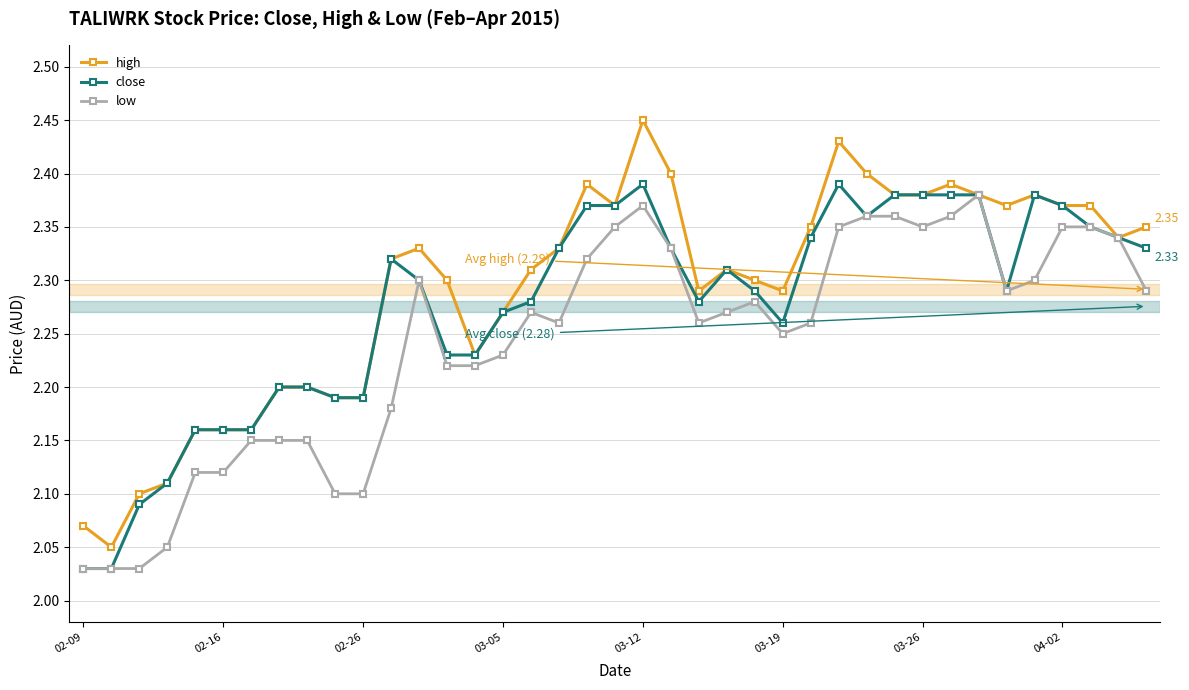

Which series has the largest range (max minus min)?

high